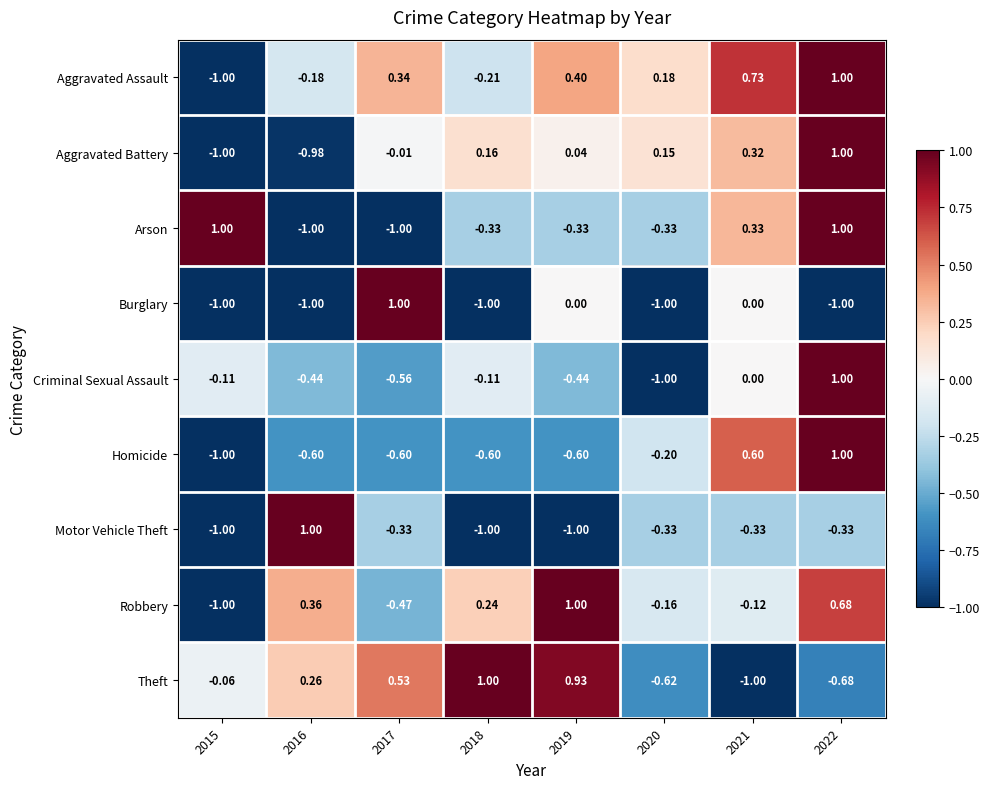

Which series has the largest total across all categories?

Aggravated Assault